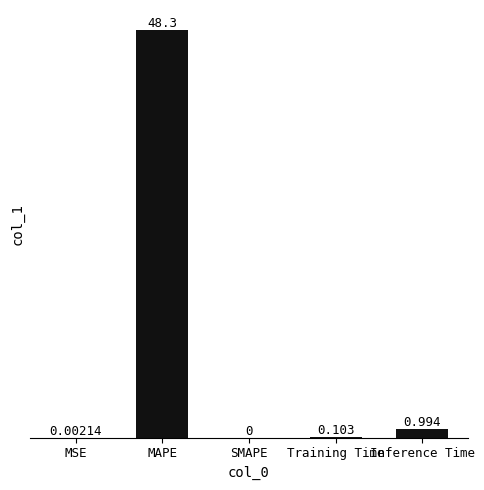

Which has a higher value, SMAPE or MSE?

MSE